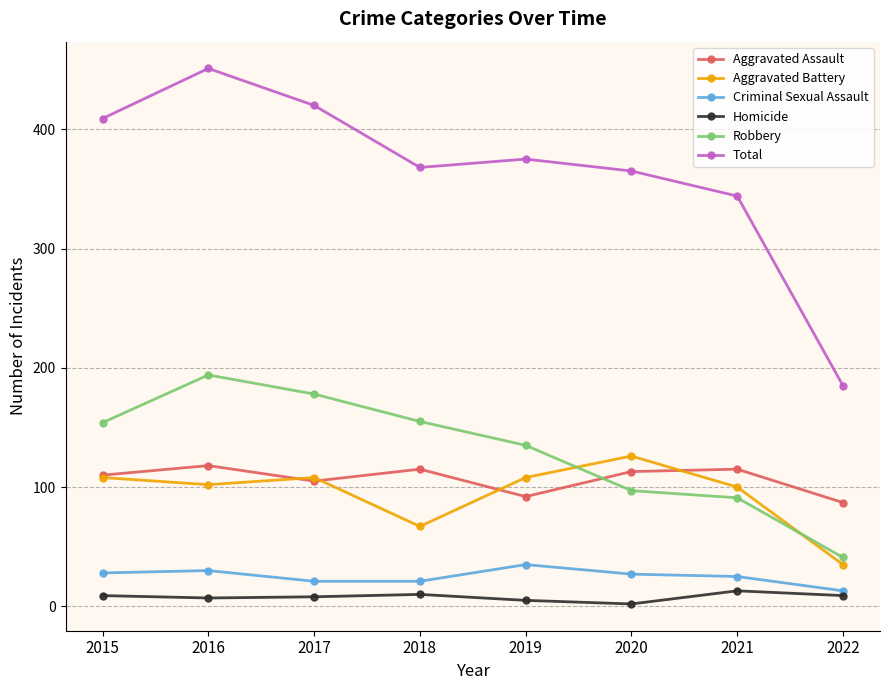

Read the Aggravated Battery value at 2021.

100